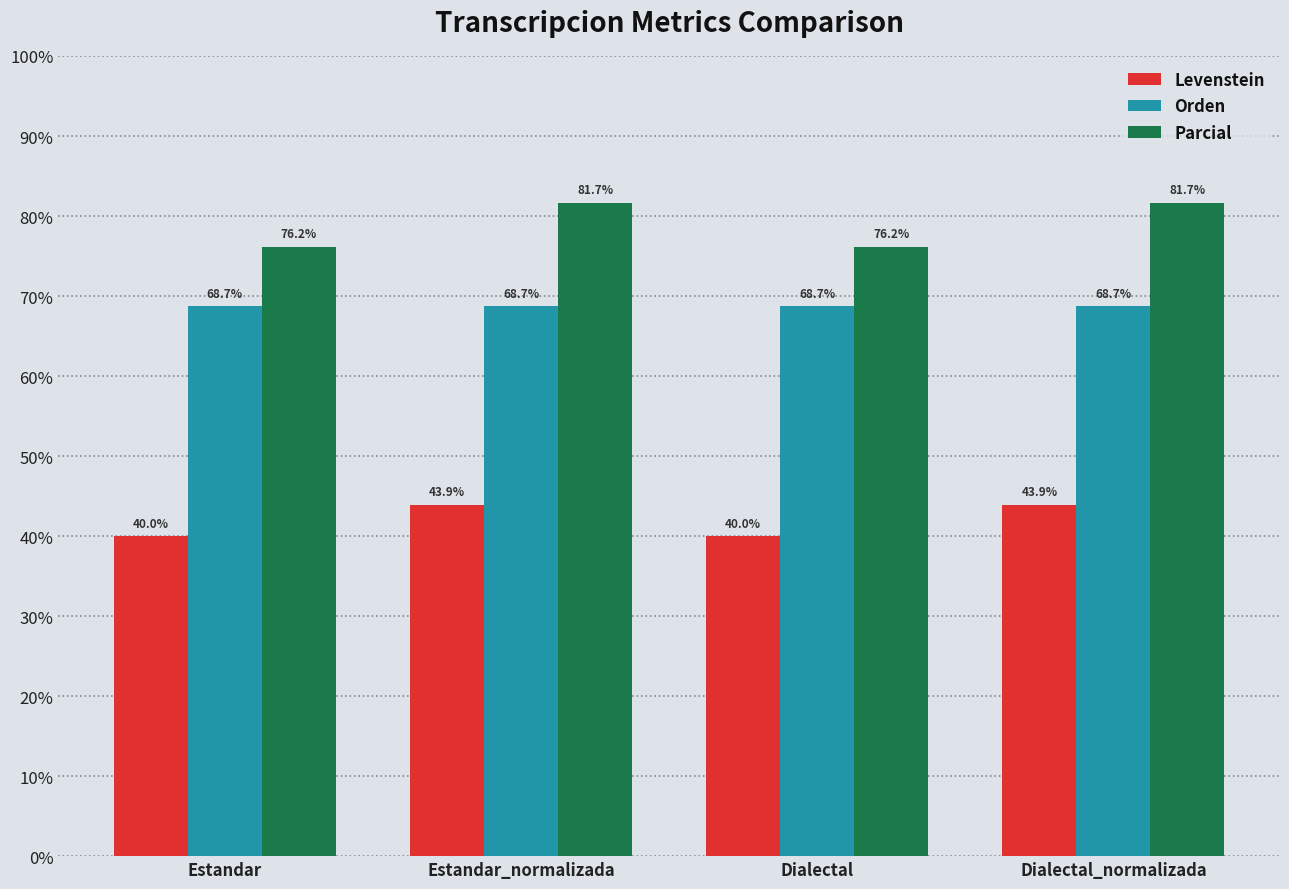

Is the value of Parcial at Estandar greater than the value of Levenstein at Estandar?

Yes